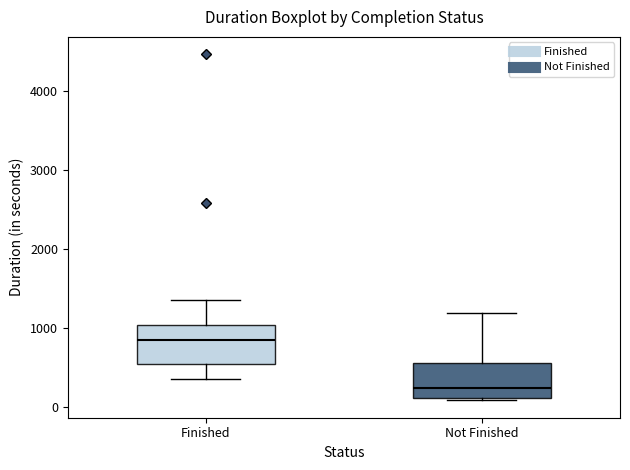

Reading left to right, transcribe this box plot: for each box, give where its median line is, the range the box spans, and where its two whiskers end, as read against the y-axis. The values are not printed on the chart, so give them approximately, as read against the axis.

Finished: median 800, box 500 to 1000, whiskers 400 to 1400
Not Finished: median 200, box 100 to 600, whiskers 100 (just below the box's lower edge) to 1200